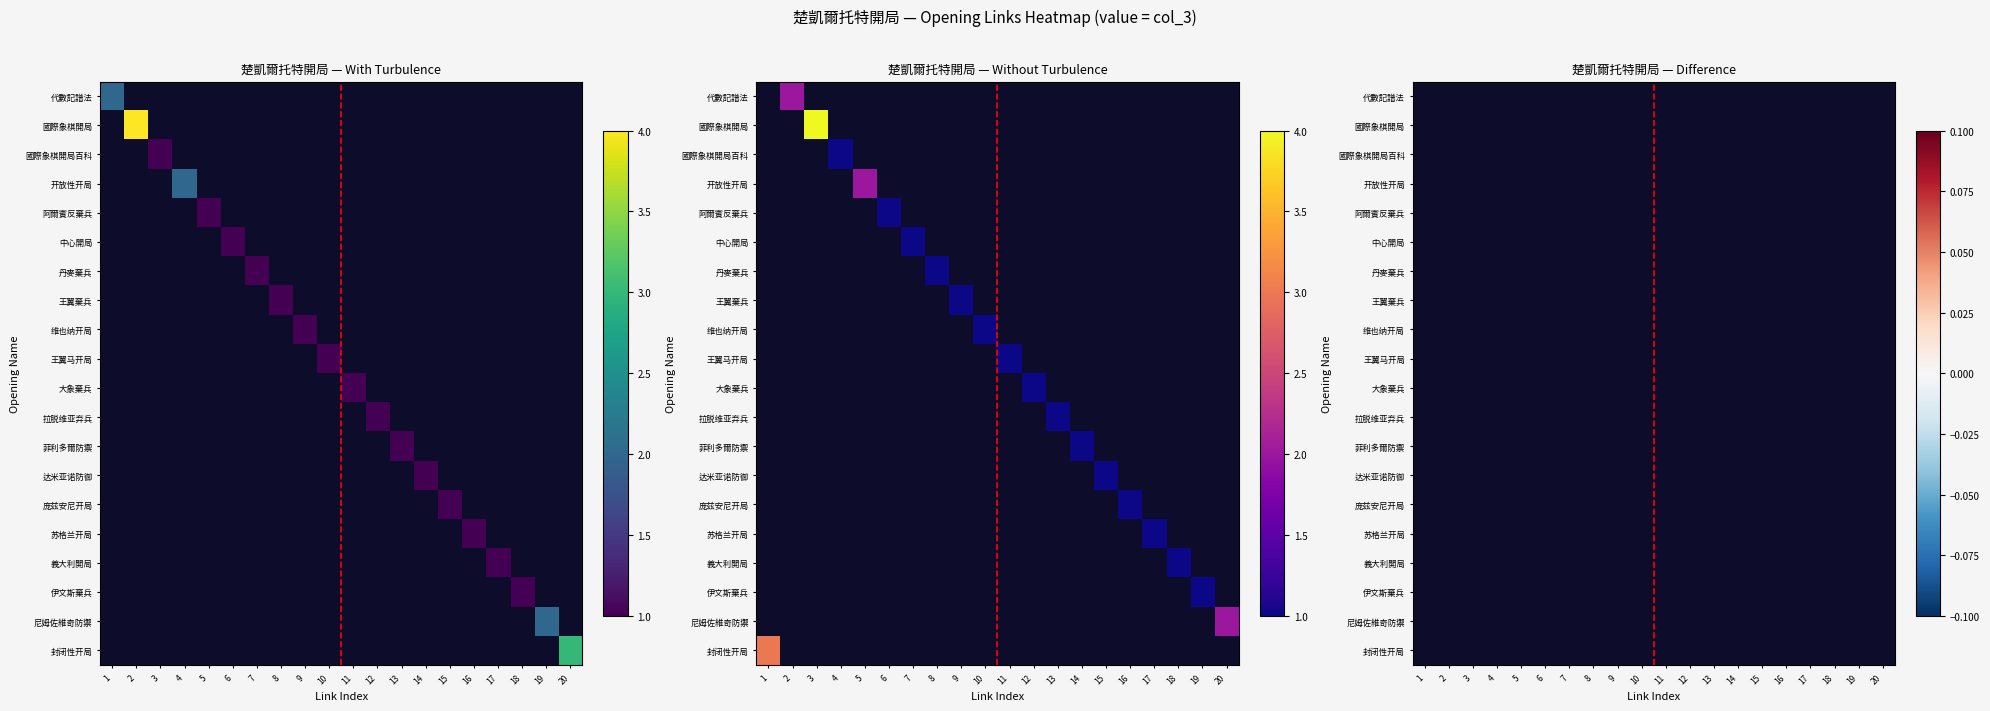

Is it true that 代數記譜法 equals 0 at 8?

True